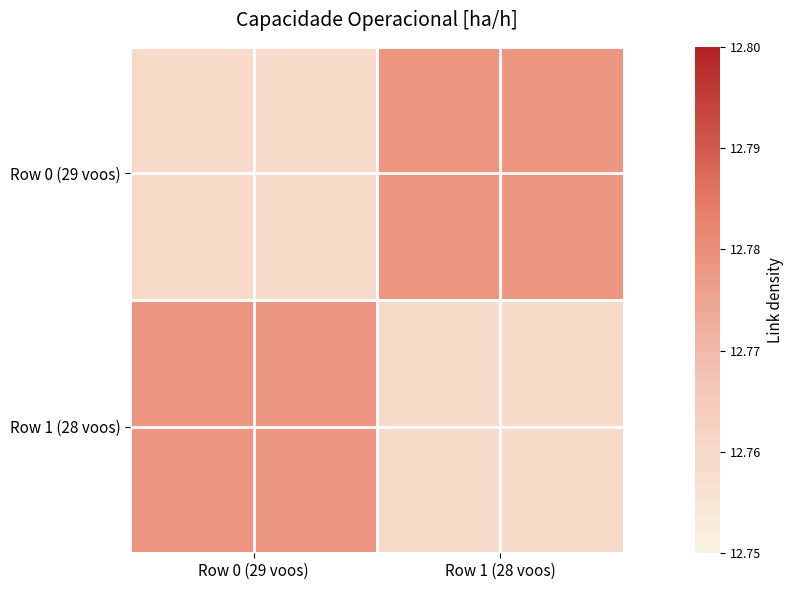

The value of Row 1 (28 voos) at Row 1 (28 voos) is 6.7. True or false?

False